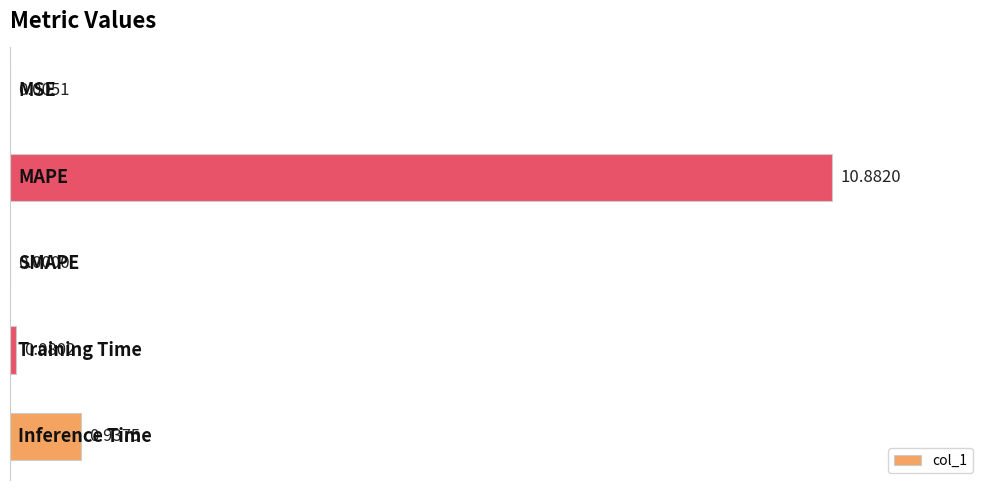

What is the sum of all values?

11.9